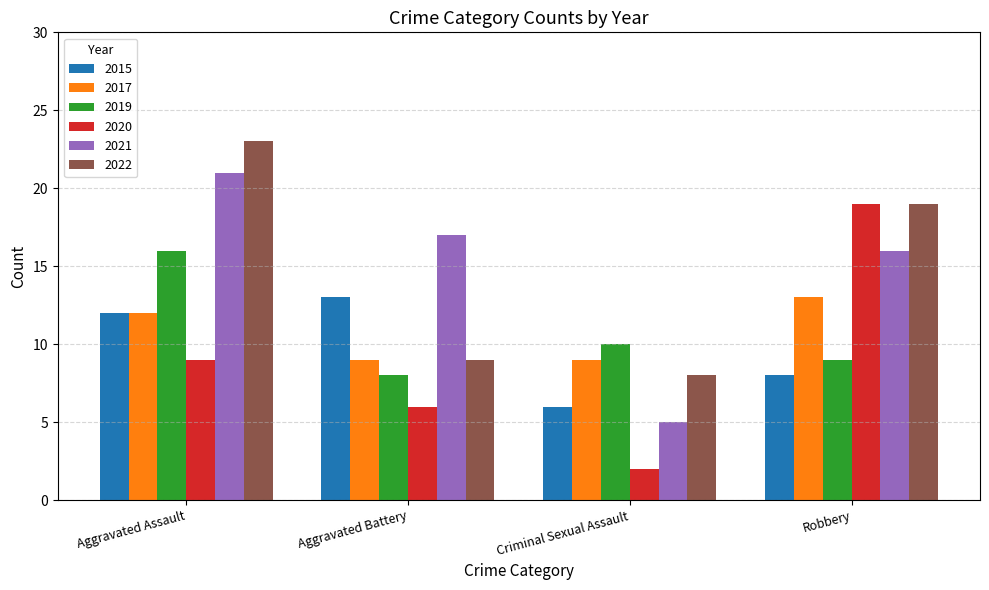

Is the value of 2020 at Robbery greater than the value of 2022 at Criminal Sexual Assault?

Yes